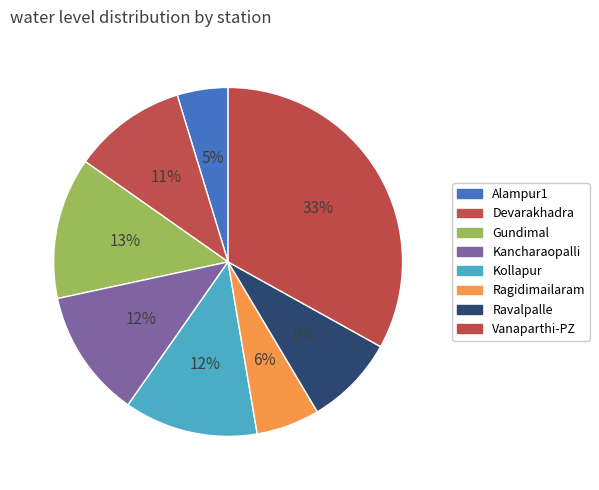

How many segments does this pie chart have?

8